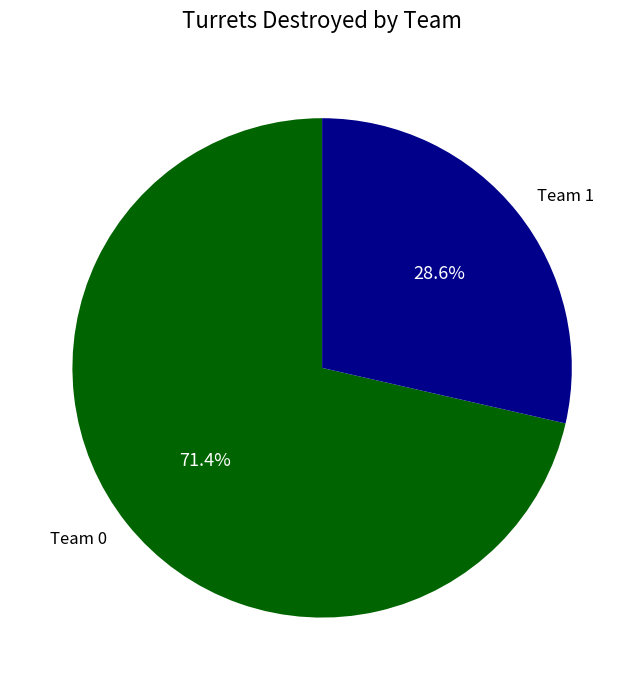

To the nearest percent, what is the difference between the Team 1 and Team 0 slice percentages?

43%